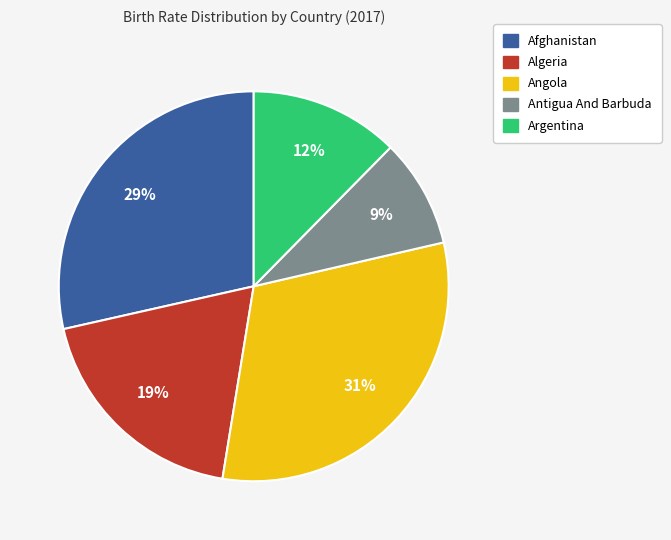

Is the sum of Afghanistan and Algeria greater than half?

No